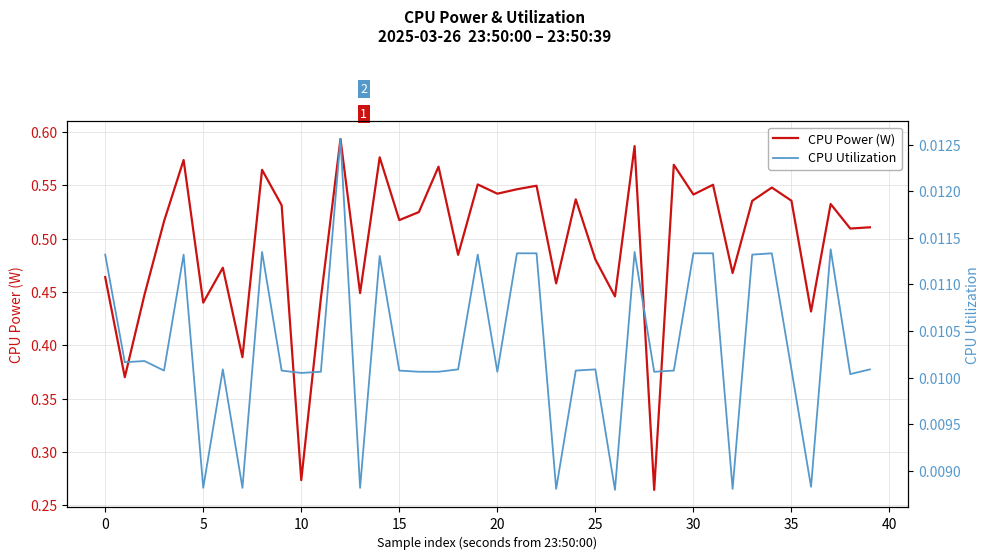

List the series in order of their peak value, highest first.

CPU Power (W), CPU Utilization